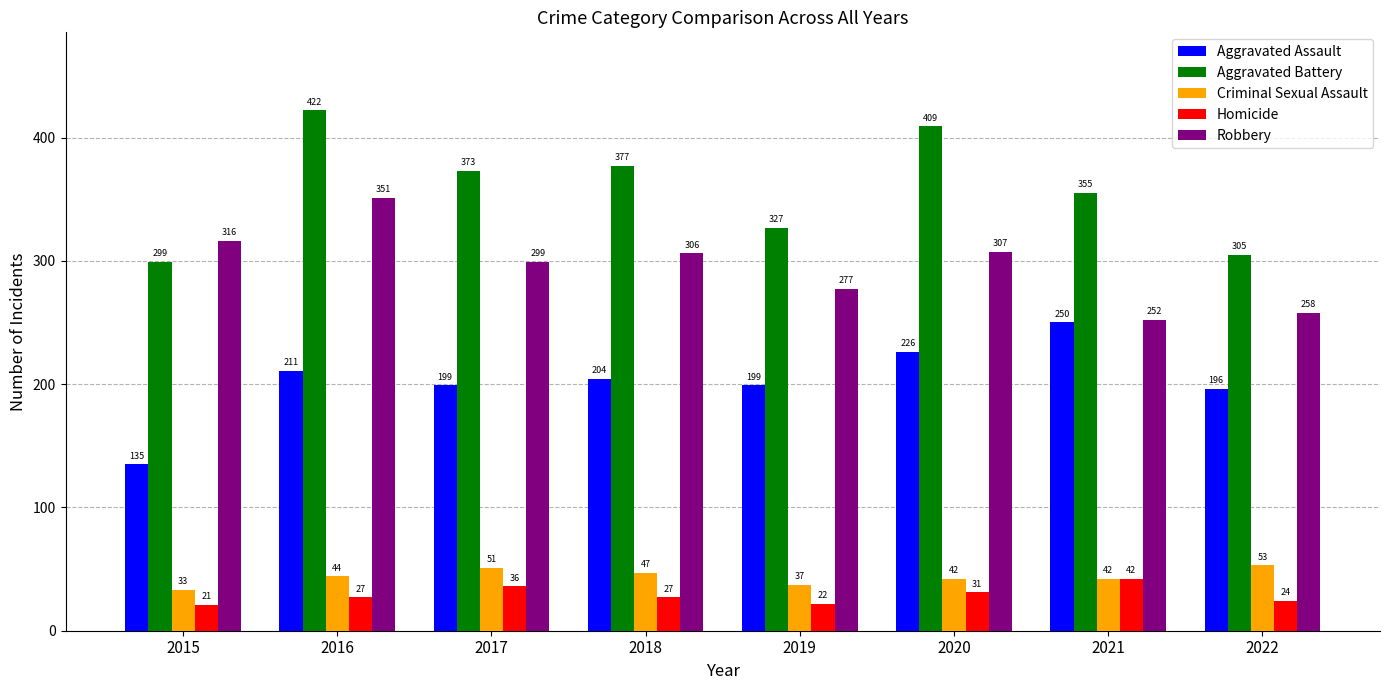

Are the bars horizontal?

No